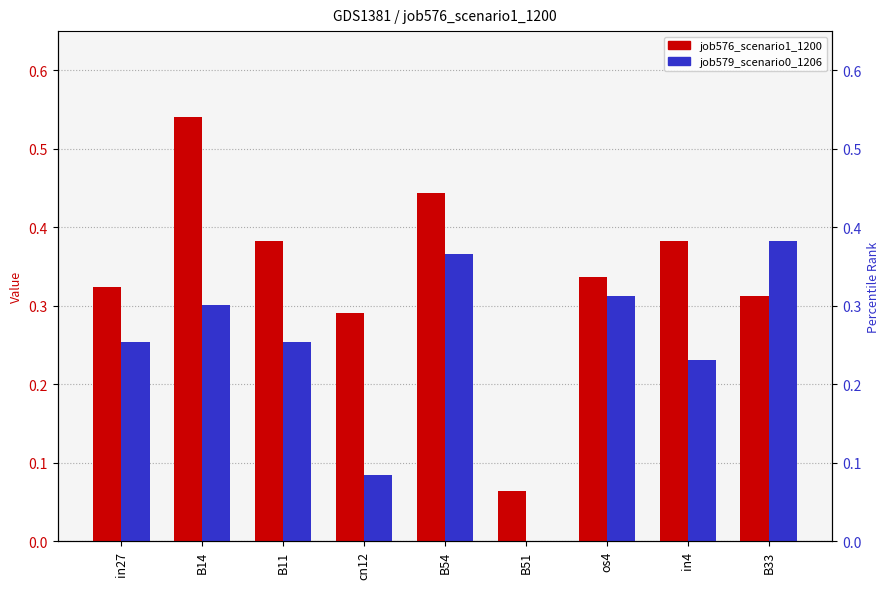

What is the spread (max minus min) of values at cn12?

0.2